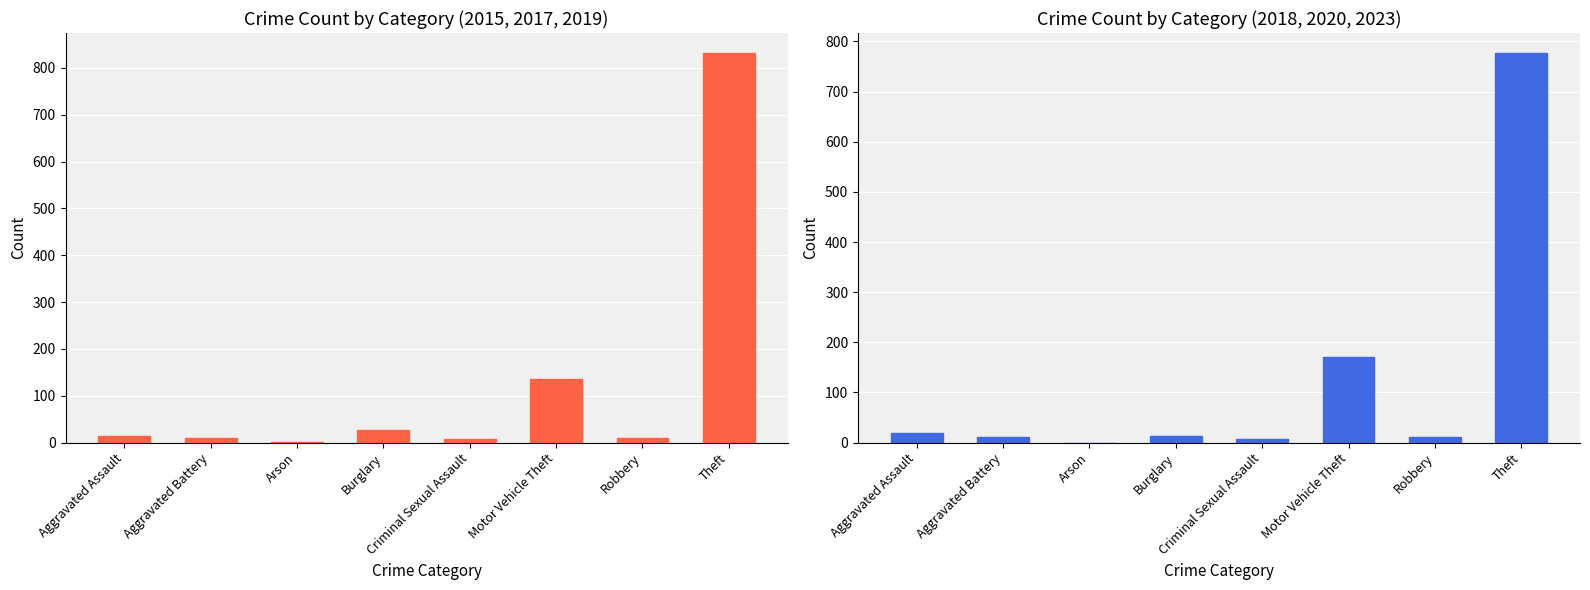

The 2015+2017+2019 Total series shows 9 at Robbery. True or false?

True